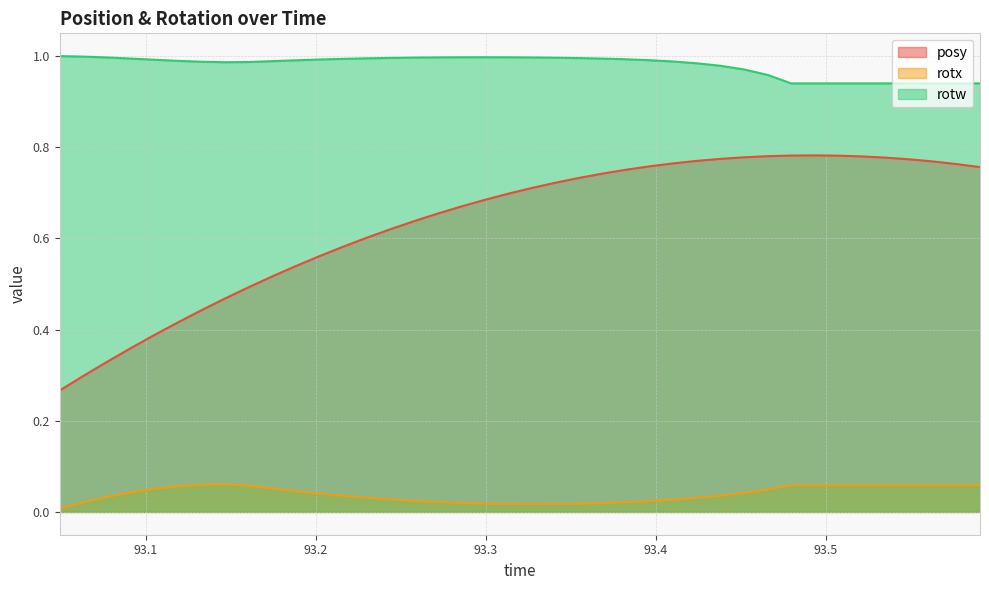

What is the label of the 8th point from the left?

93.14648